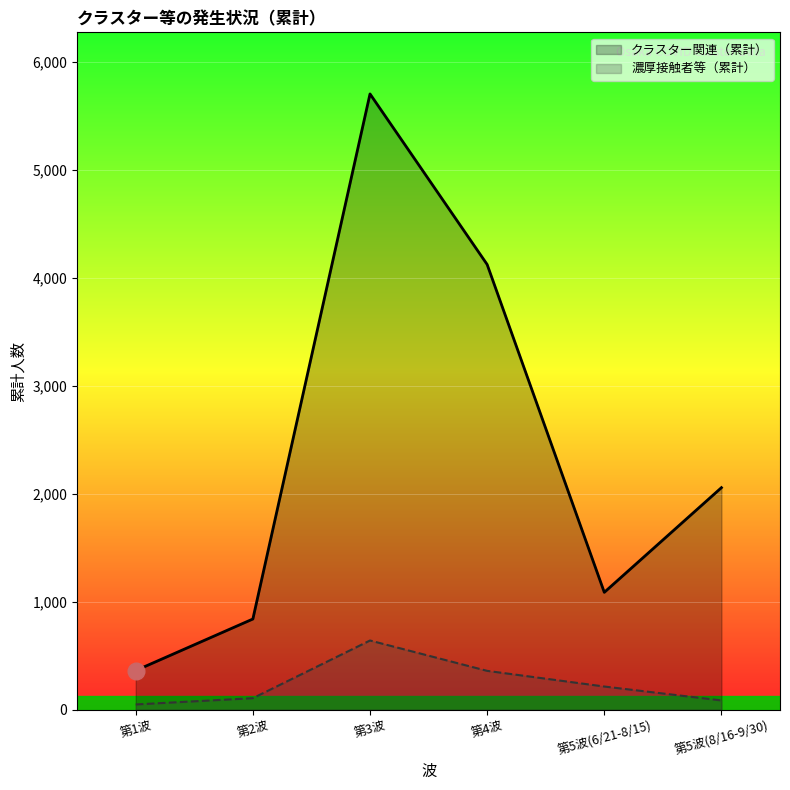

Does the chart display data point markers on the line(s)?

No